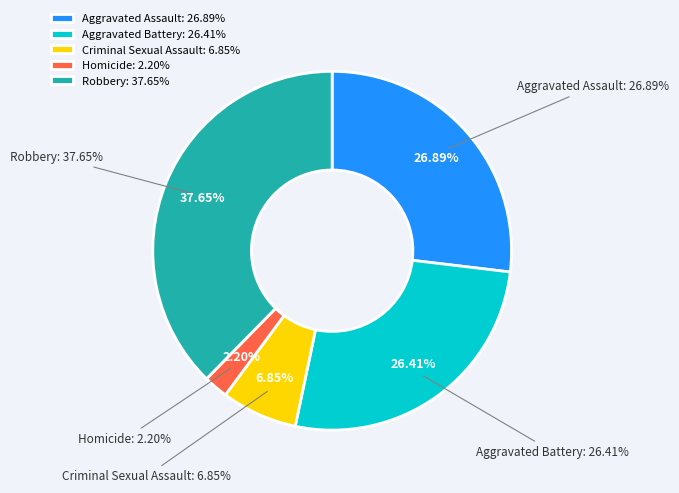

Between Homicide and Criminal Sexual Assault, which is larger?

Criminal Sexual Assault